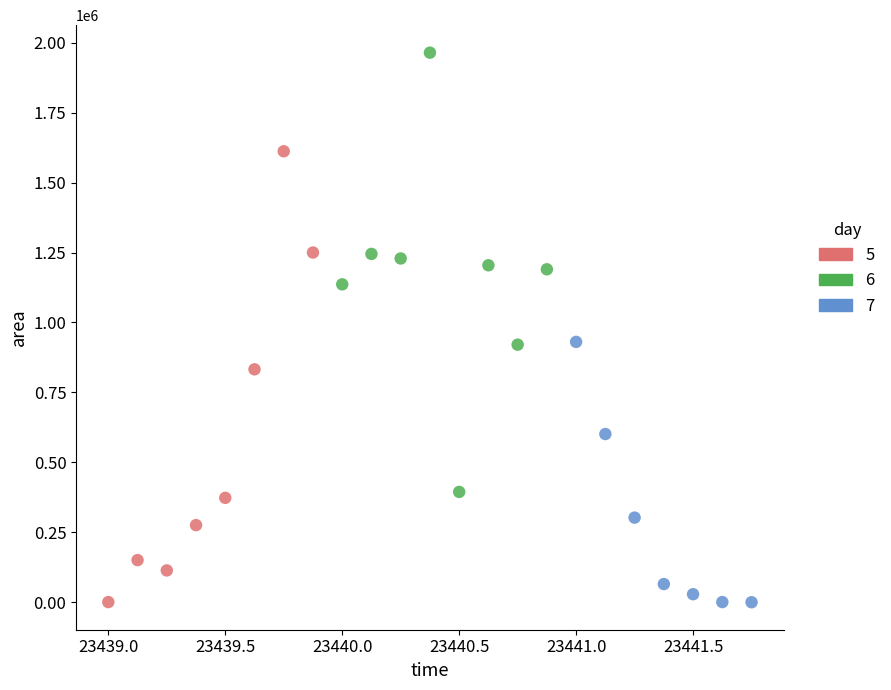

Which series contains the highest Y value?

6